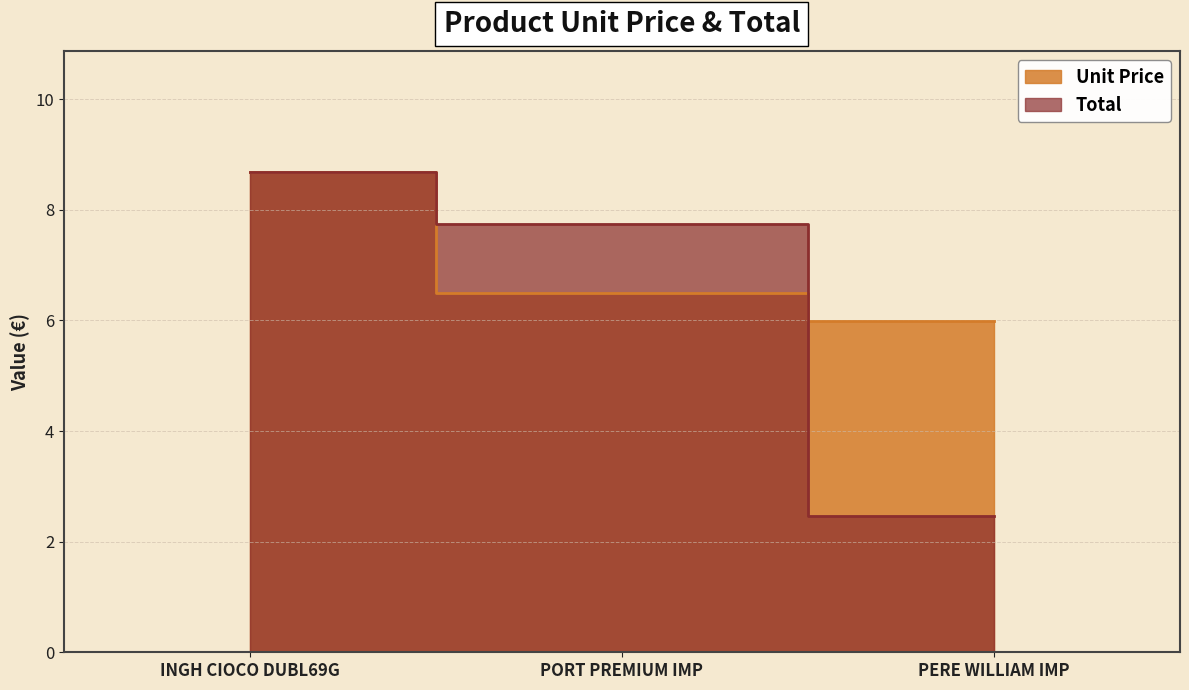

What is the difference between the maximum and minimum values in the Unit Price series?

2.7